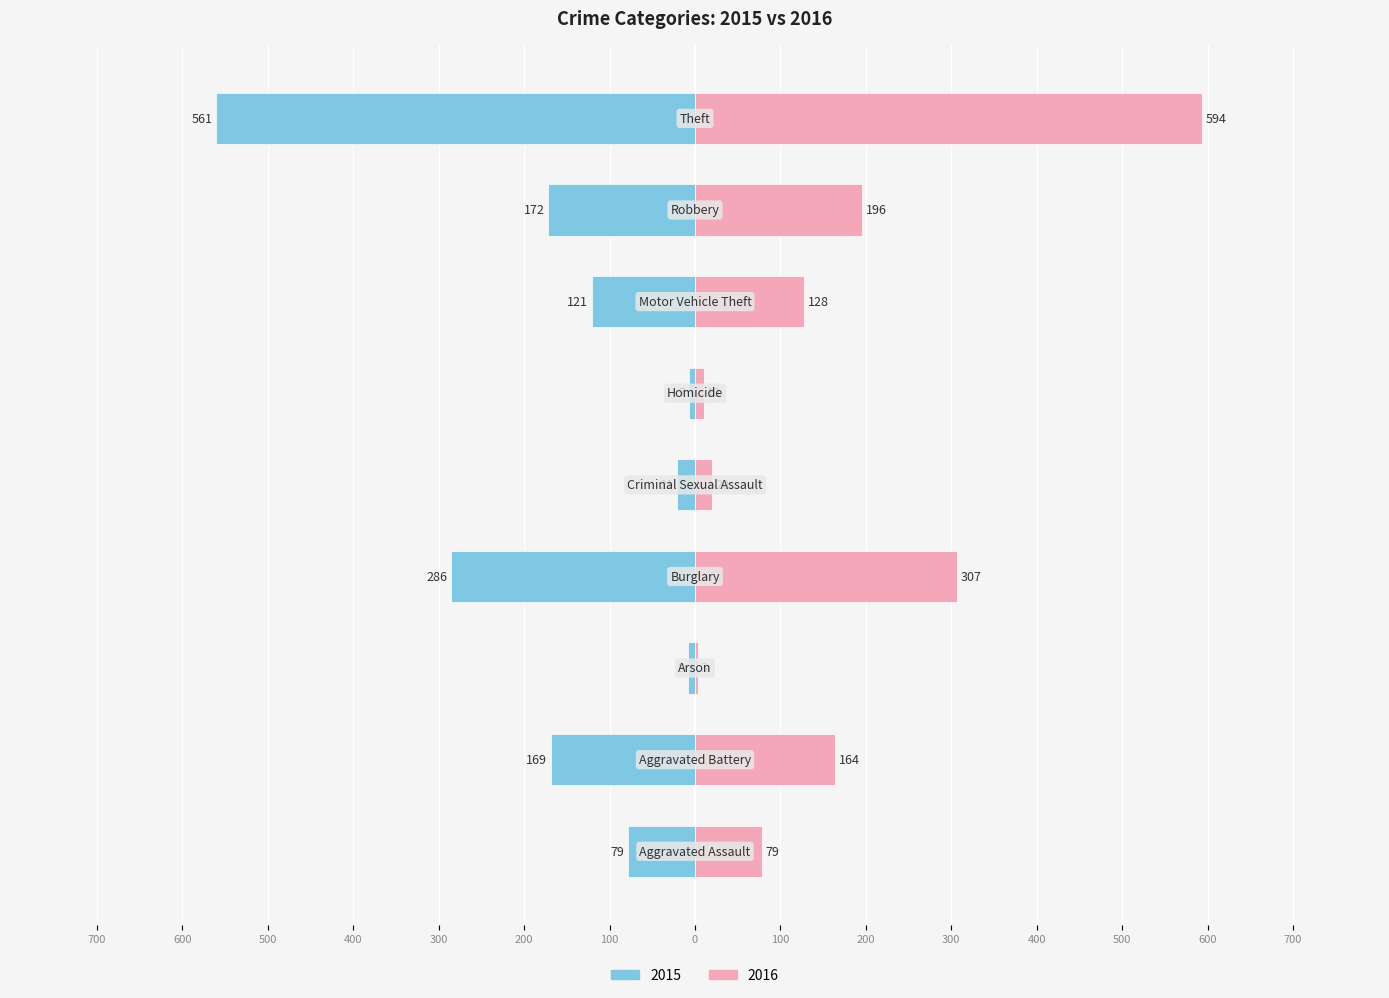

How many groups of bars are there?

9